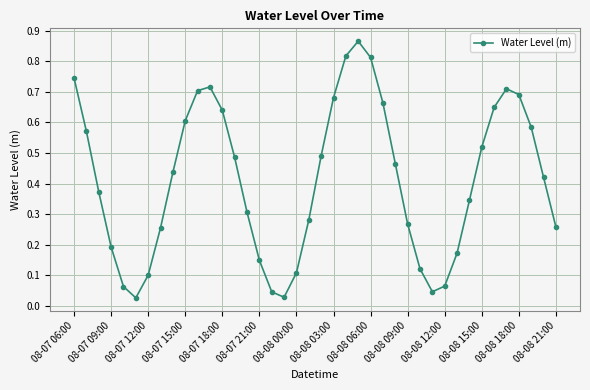

What is the sum of all values?

16.5